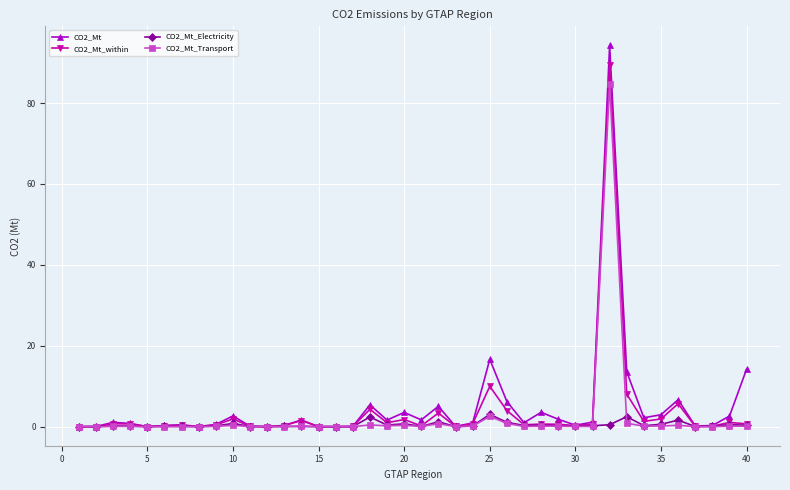

Which series has the largest range (max minus min)?

CO2_Mt